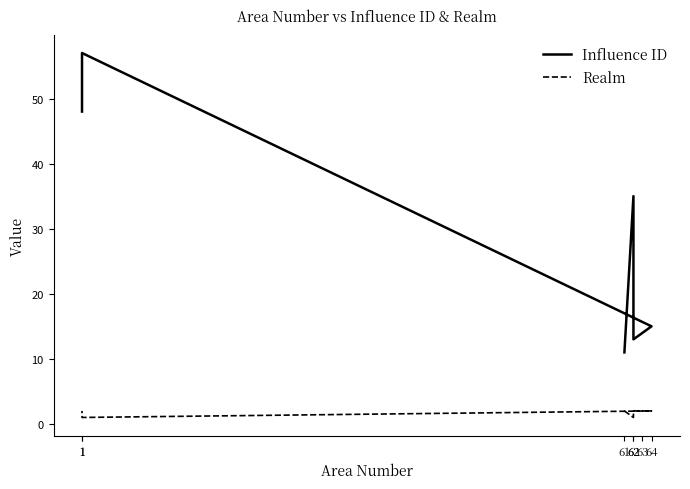

Reading left to right, list all the values displayed in this chart.

Influence ID: 61=11	62=35	62=13	63=14	64=15	1=57	1=48
Realm: 61=2	62=1	62=2	63=2	64=2	1=1	1=2